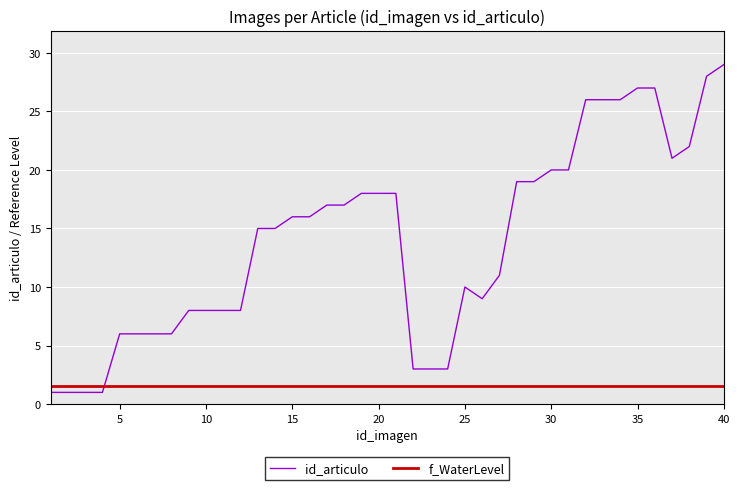

True or false: id_articulo and f_WaterLevel intersect in this chart.

True